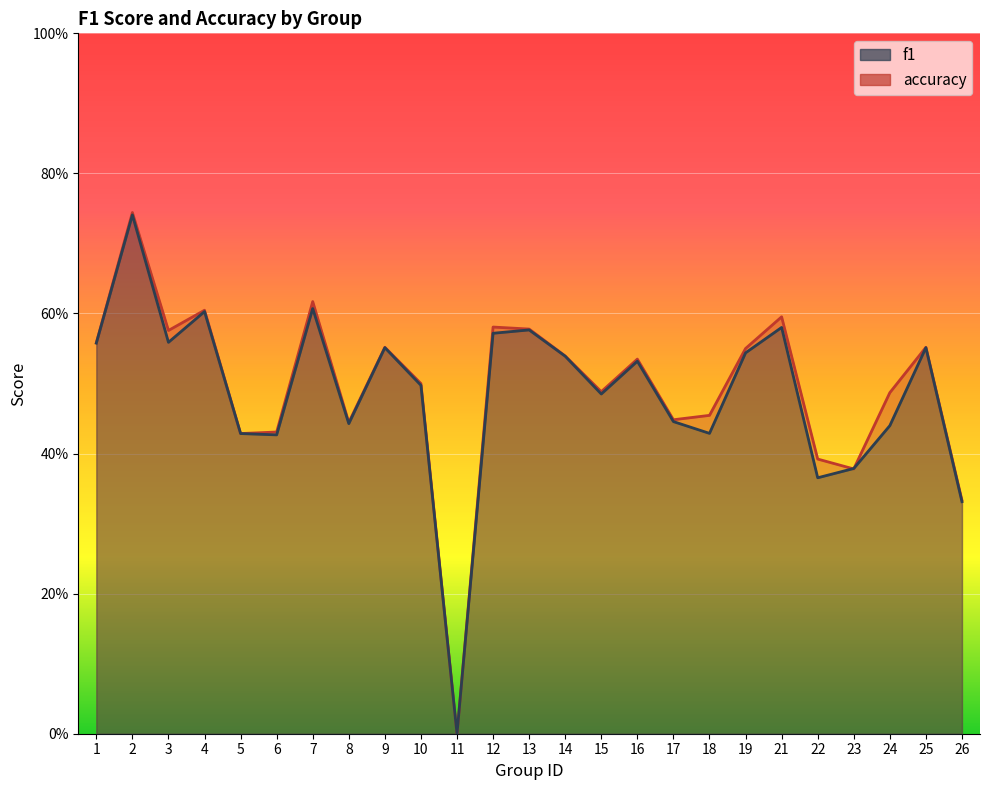

At which category does accuracy reach its first local valley?

3